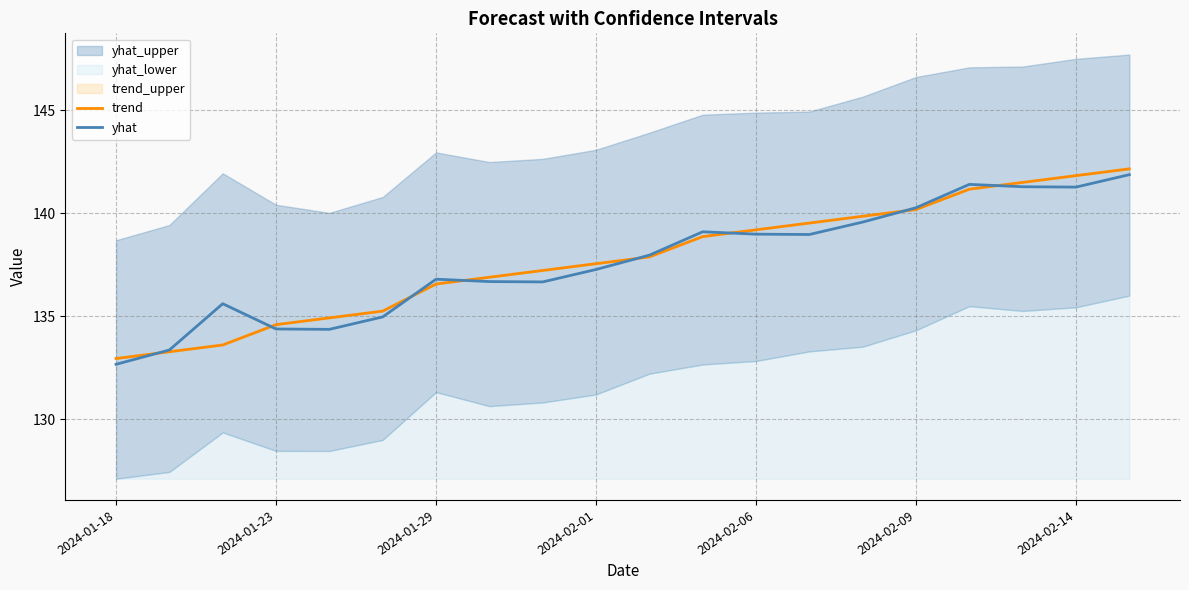

True or false: yhat has a value of 137.3 at 2024-02-01.

True